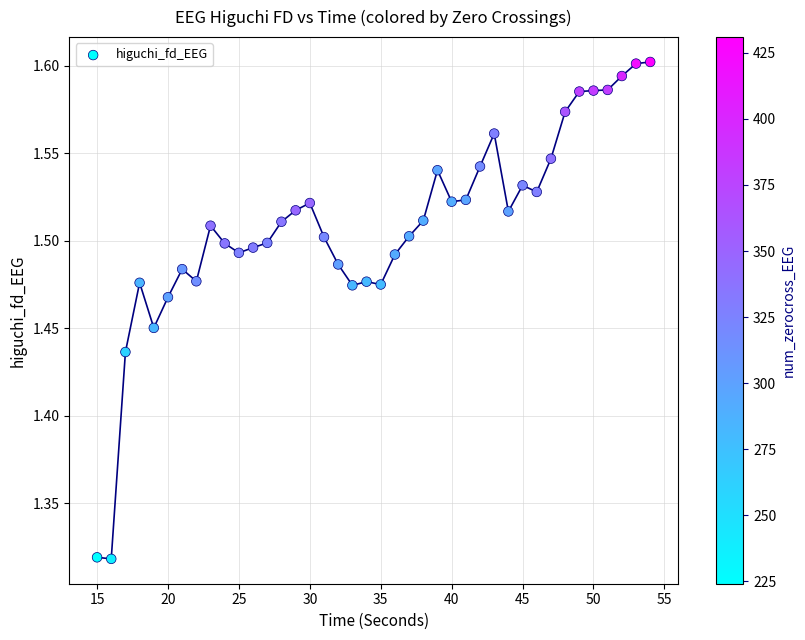

What is the range of X values (max minus min)?

39.0